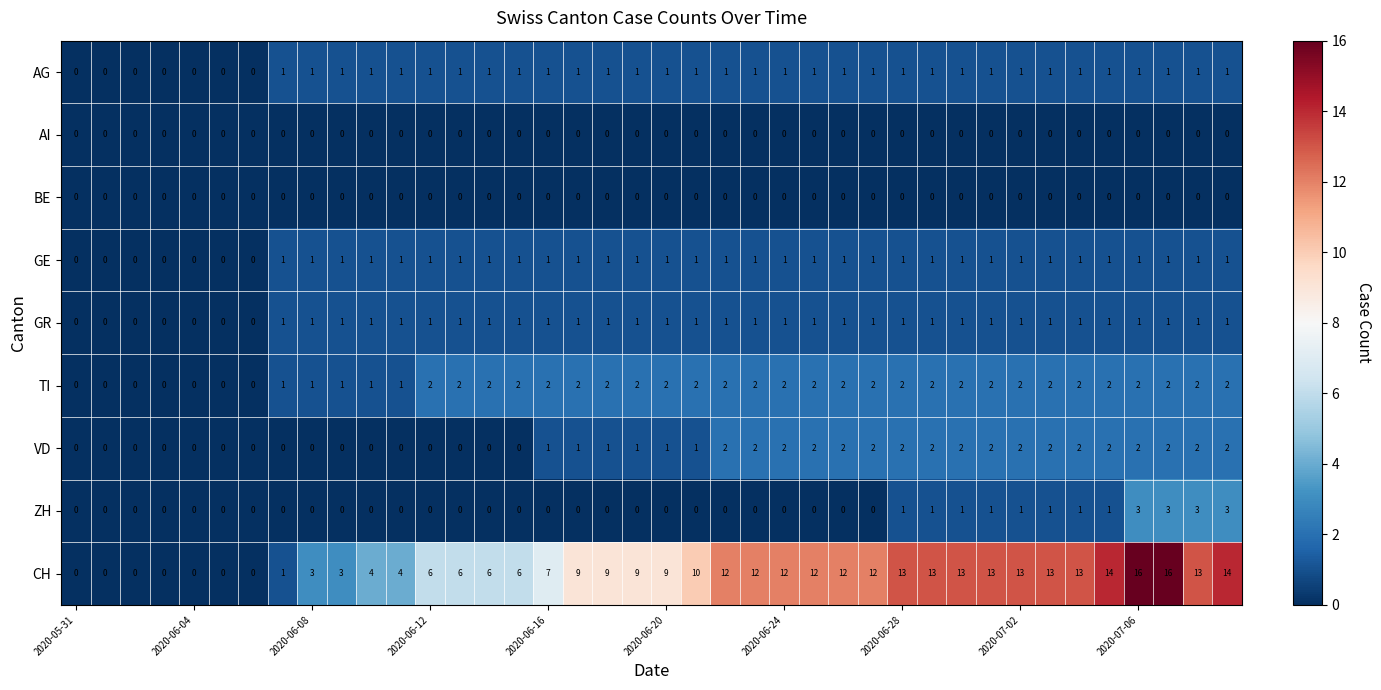

What is the sum of all VD values?

42